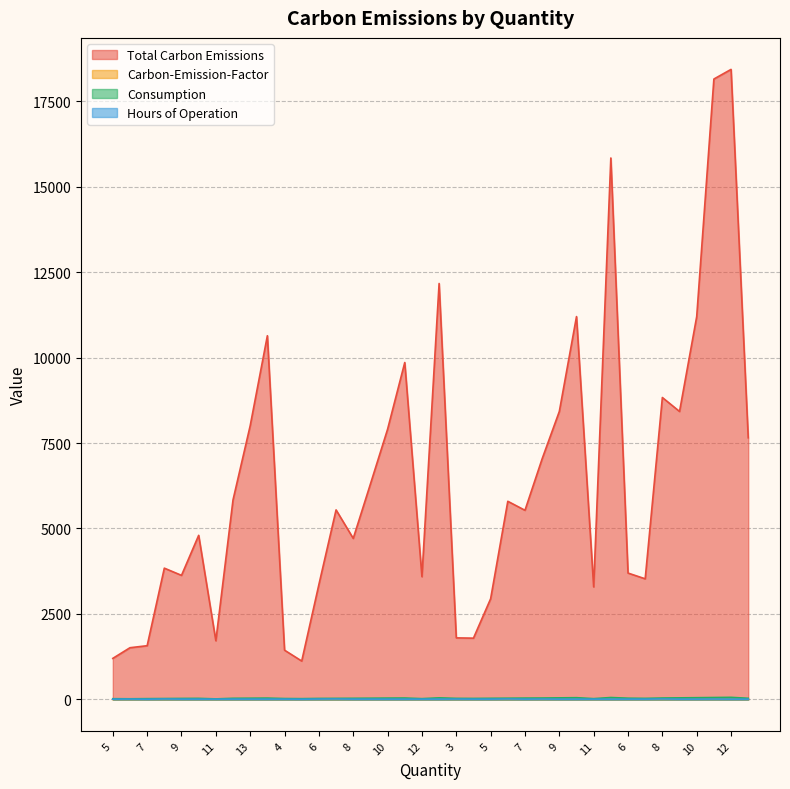

What are all the series names shown in the legend?

Total Carbon Emissions, Carbon-Emission-Factor, Consumption, Hours of Operation